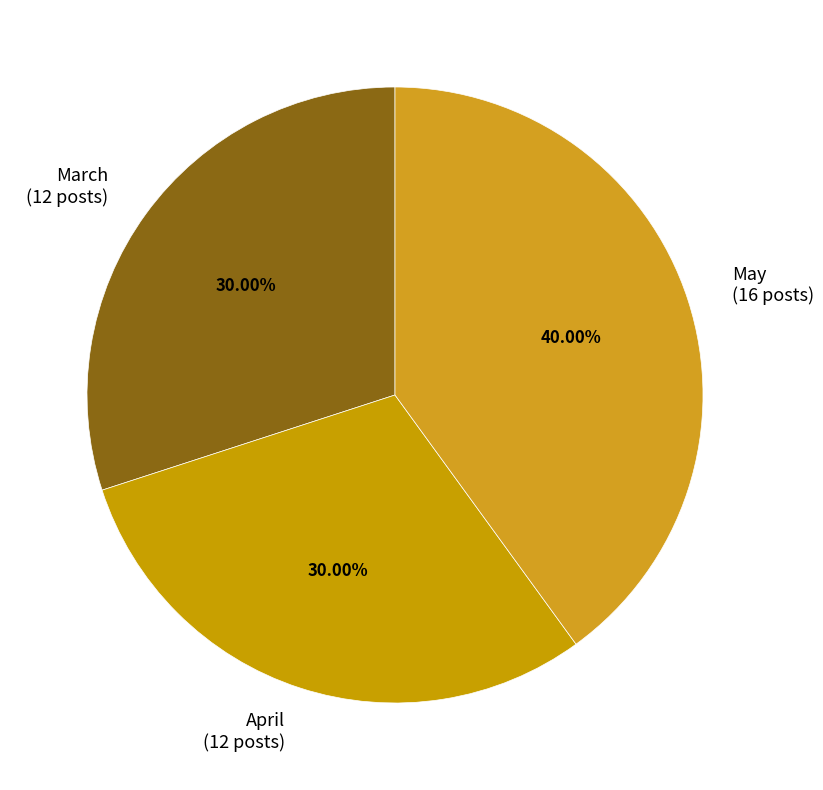

To the nearest percent, what is the difference between the largest and smallest slice percentages?

10%